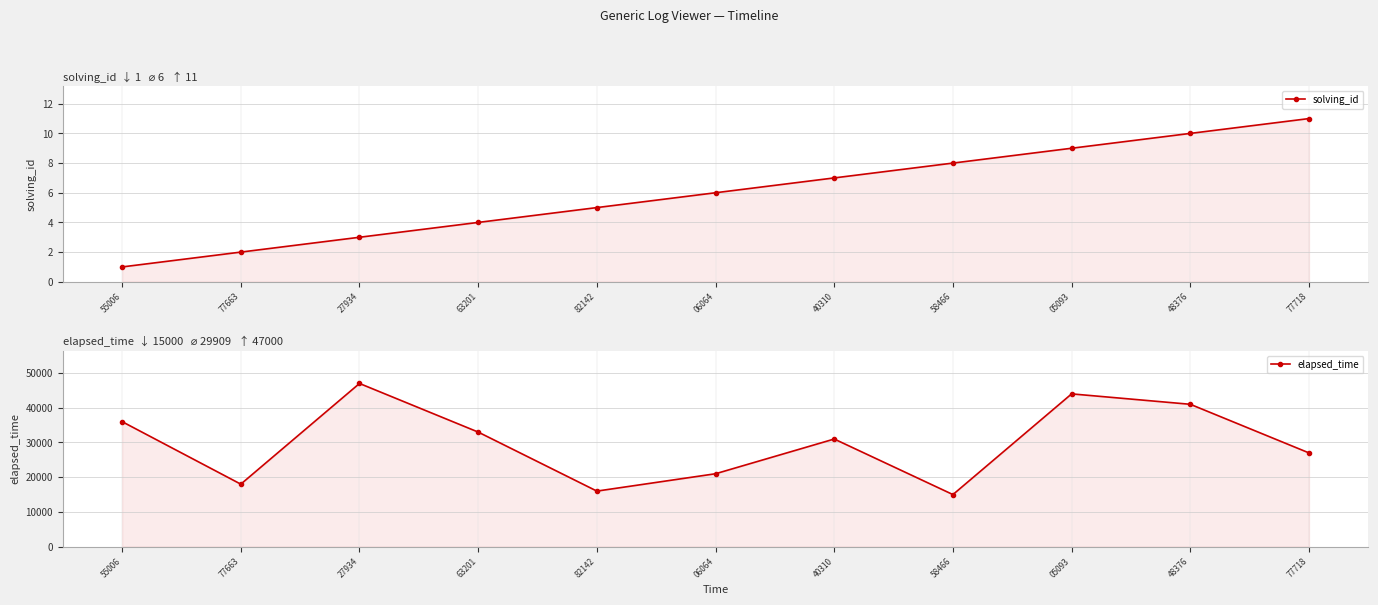

True or false: solving_id has more than 1 points higher than both neighbors.

False